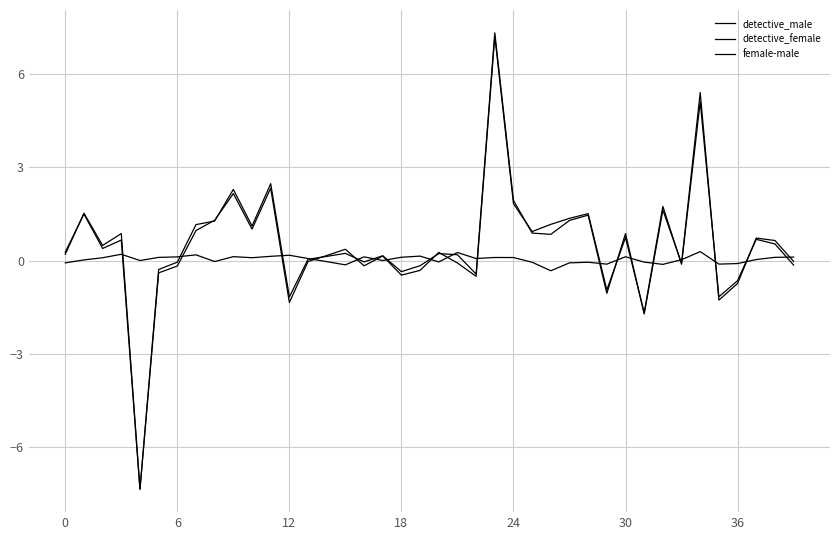

Does the chart have visible grid lines?

Yes